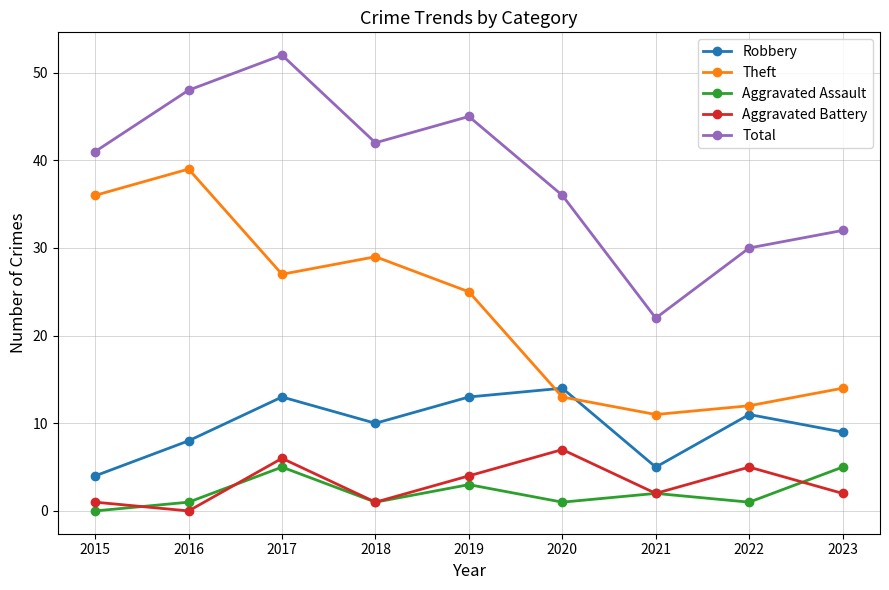

What is the value of the Aggravated Assault point at the 8th from the left?

1